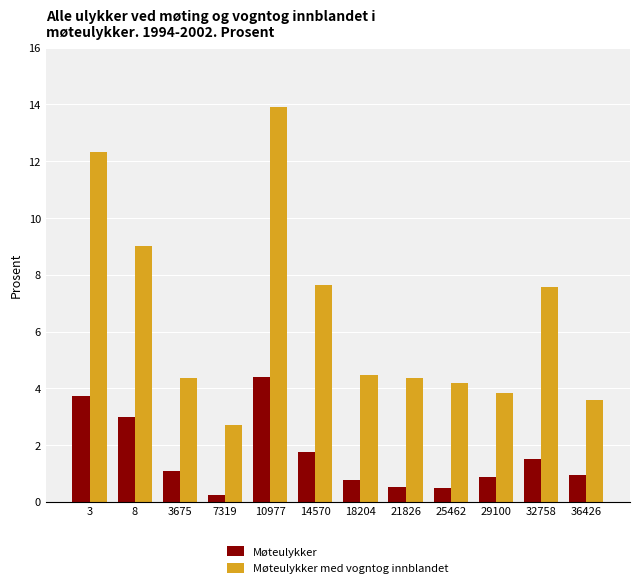

What value does the Møteulykker med vogntog innblandet series have at 36426?

3.6